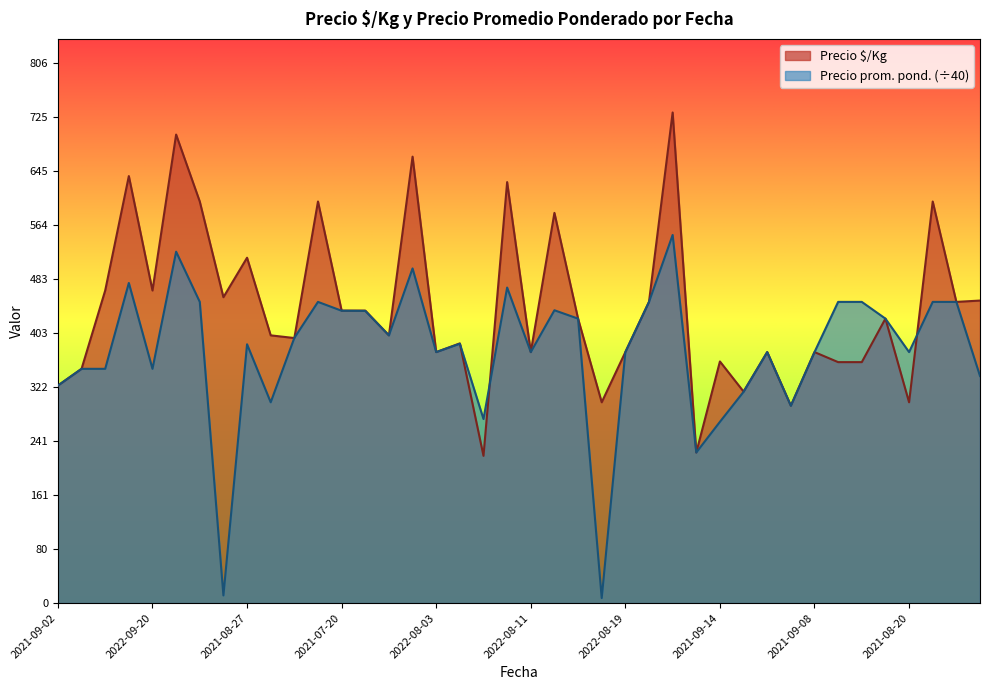

Reading right to left, list all the values displayed in this chart.

Precio $/Kg: 452.0	450.0	600.0	300.0	425.0	360.0	360.0	375.0	295.0	375.0	316.0	361.0	225.0	733.0	450.0	375.0	300.0	425.0	583.0	375.0	629.0	220.0	388.0	375.0	667.0	400.0	437.0	437.0	600.0	396.0	400.0	516.0	457.0	600.0	700.0	467.0	638.0	467.0	350.0	325.0
Precio promedio ponderado: 339.3	450.0	450.0	375.0	425.0	450.0	450.0	375.0	294.7	375.0	315.6	270.8	225.0	550.0	450.0	375.0	7.5	425.0	437.5	375.0	471.4	275.0	387.5	375.0	500.0	400.0	436.6	436.8	450.0	396.2	300.0	386.7	11.4	450.0	525.0	350.0	478.2	350.0	350.0	325.0